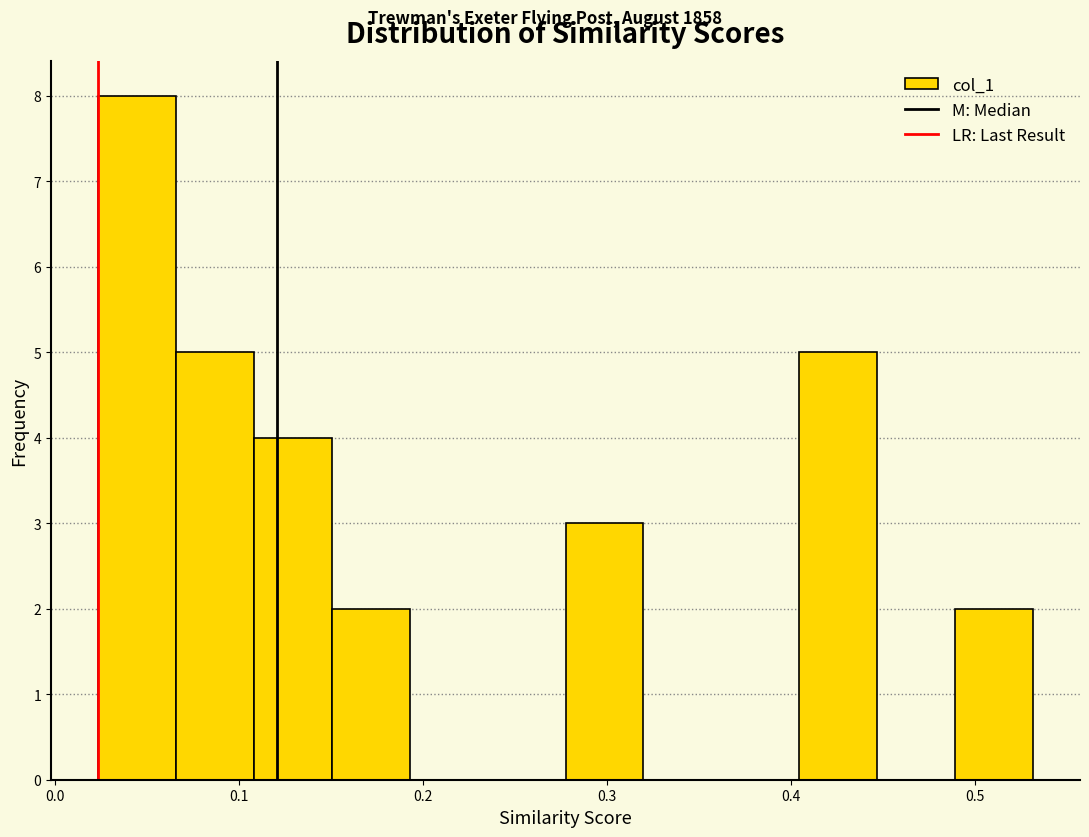

What is the height of the bar covering 0.11 to 0.15 on the x-axis? Neither the bar edges nor the heights are printed on the chart, so give them approximately, as read against the axes.

4